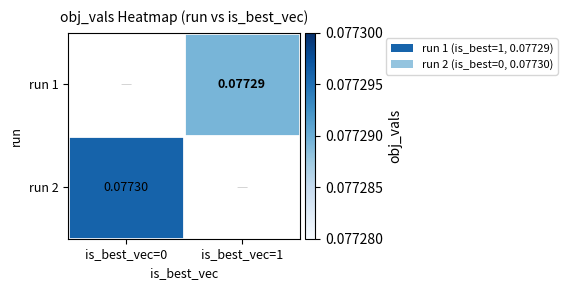

What is the smallest value displayed?

0.1